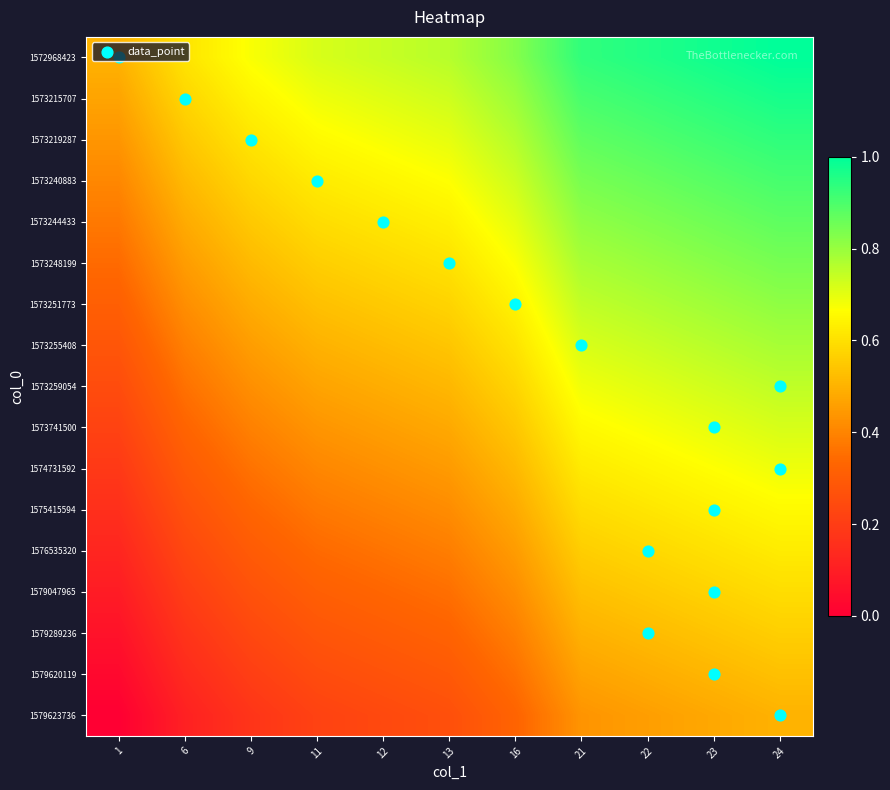

At how many categories does at least one series exceed 0?

11